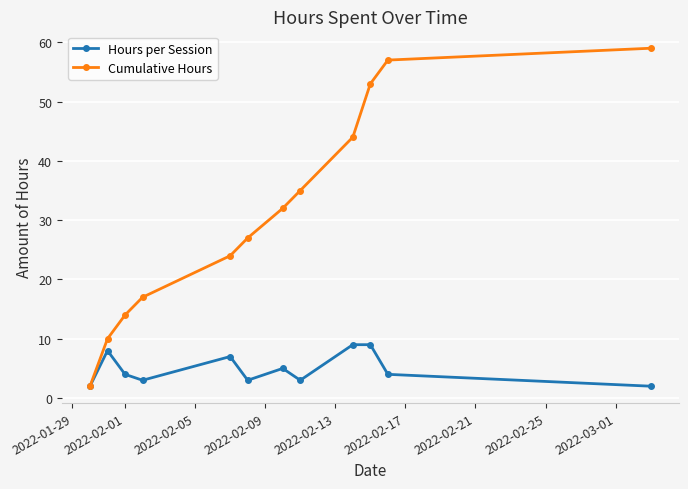

Count the number of categories in the chart.

12